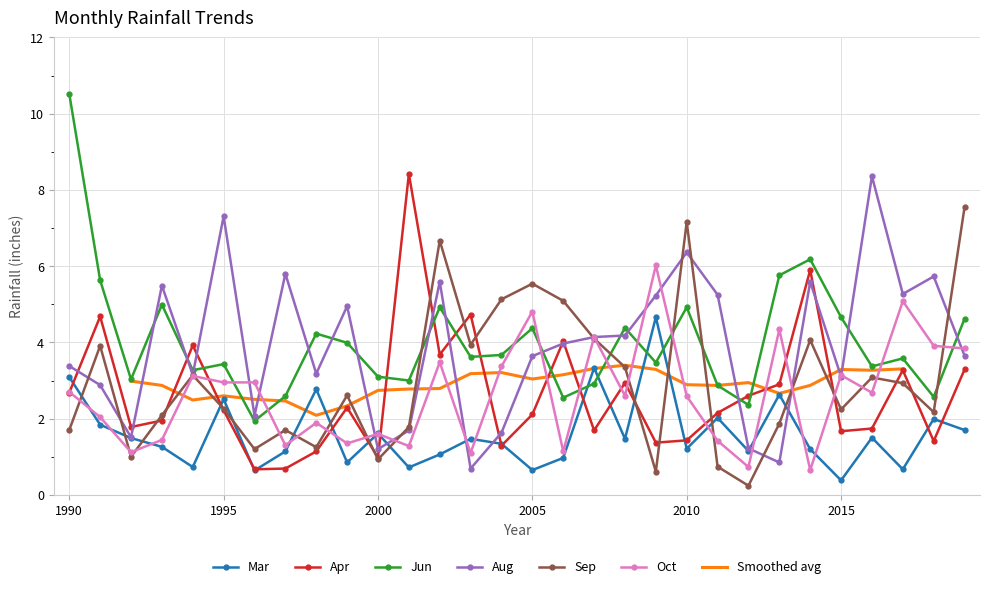

How many data points in Aug are less than 3?

9